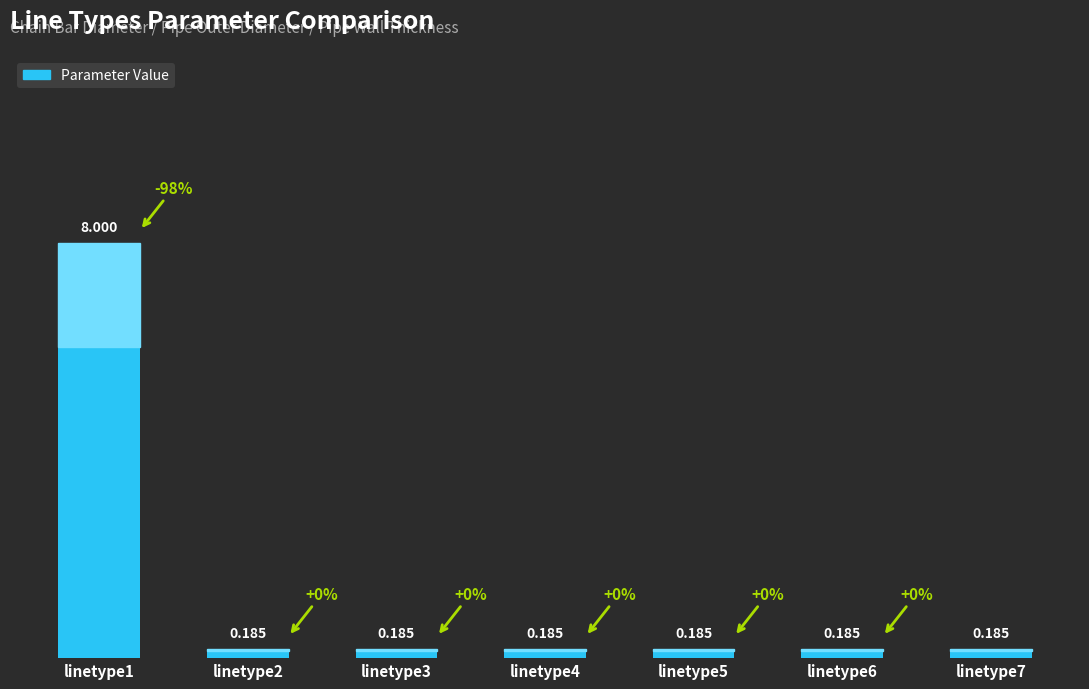

The value at linetype5 is 0.2. True or false?

True